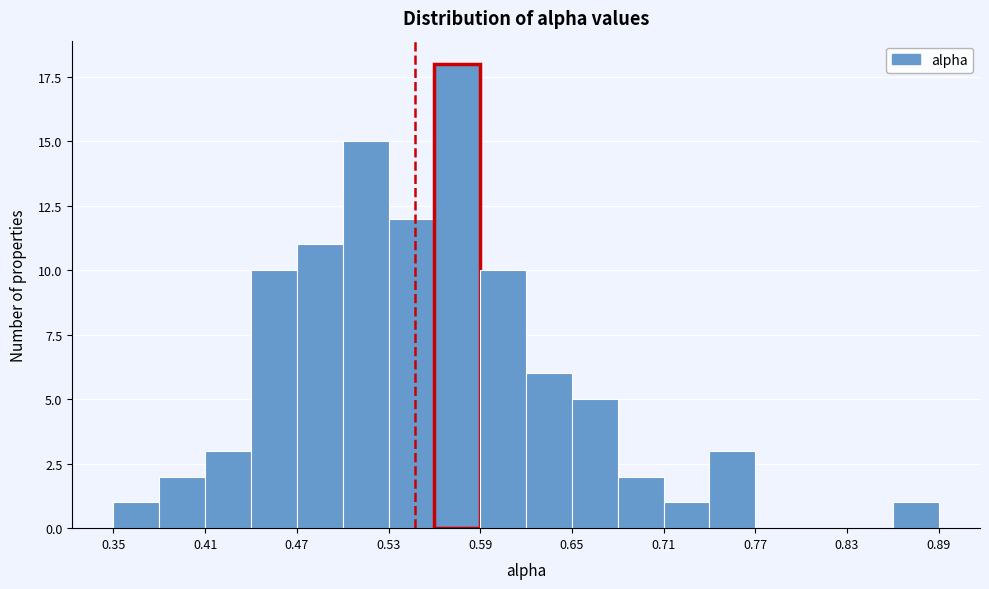

Around what value on the x-axis is the tallest bar? Give the approximate position of its centre, as read against the axis.

0.58